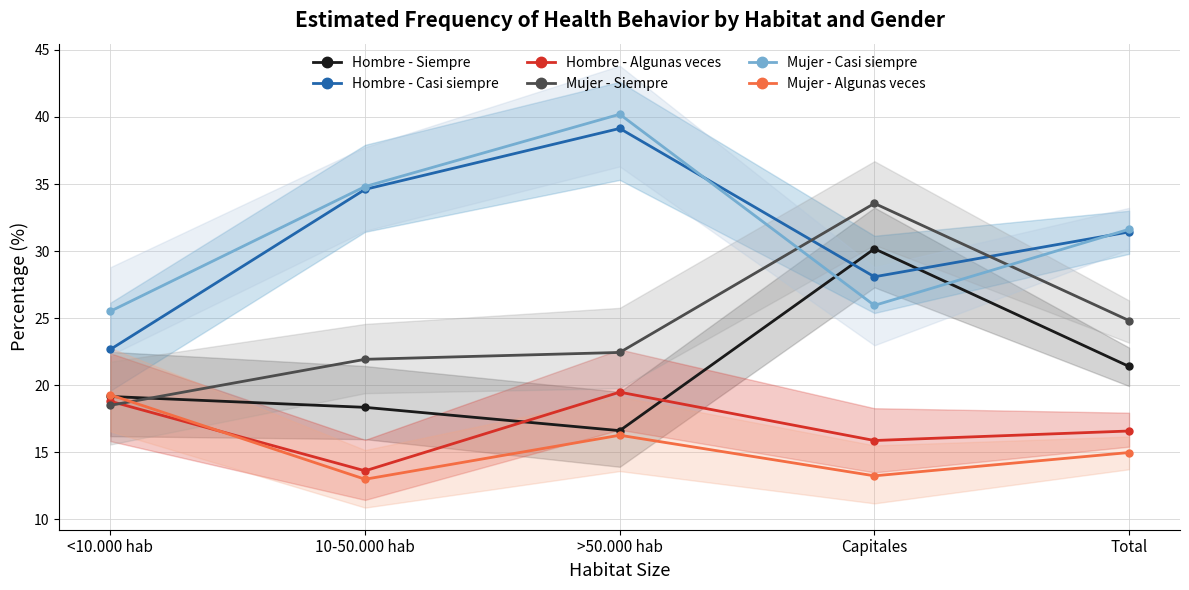

The value of Mujer - Casi siempre at Capitales is 26.0. True or false?

True